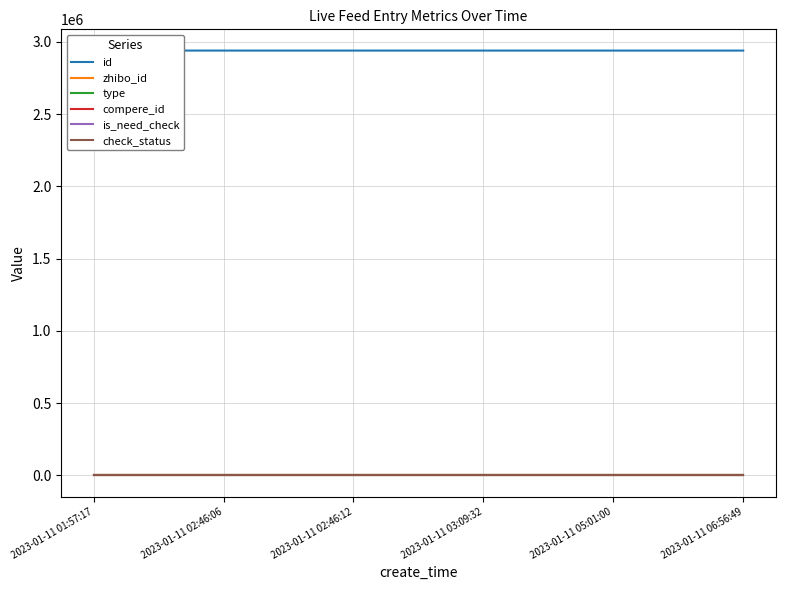

Which category has the lowest value in the id series?

2023-01-11 06:56:49